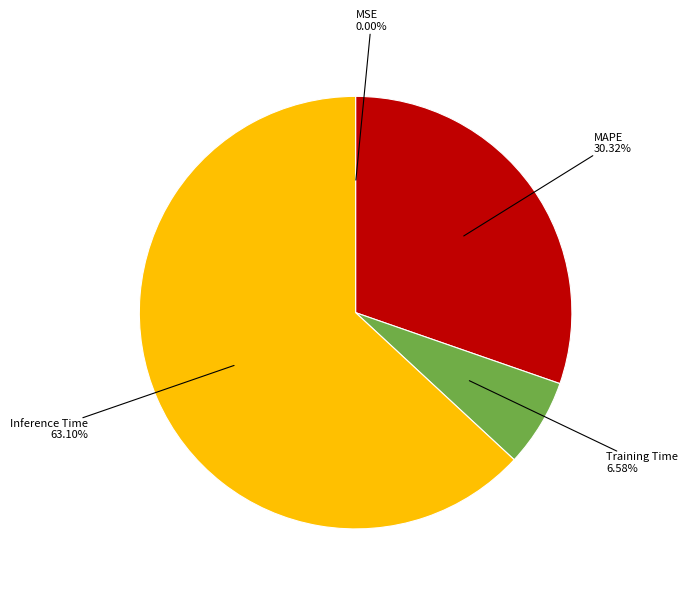

Between Inference Time and Training Time, which is larger?

Inference Time